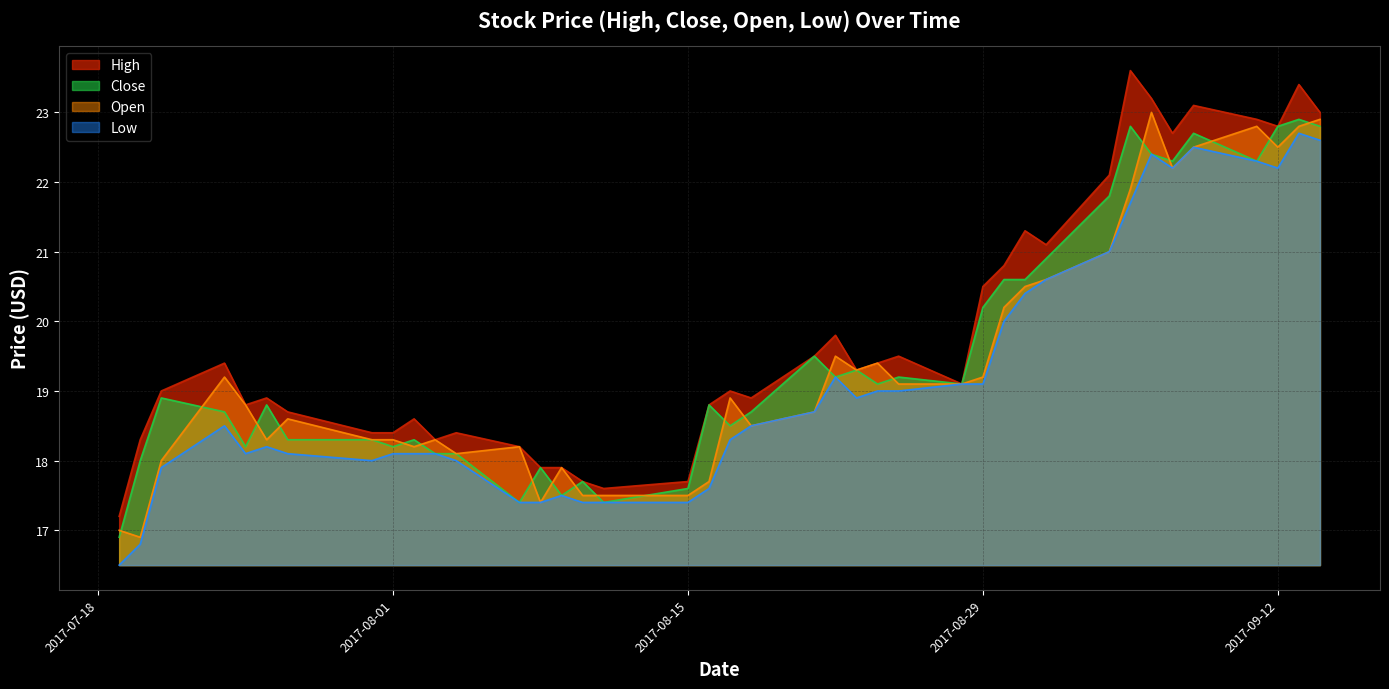

List the series in order of their overall mean, lowest first.

Low, Open, Close, High